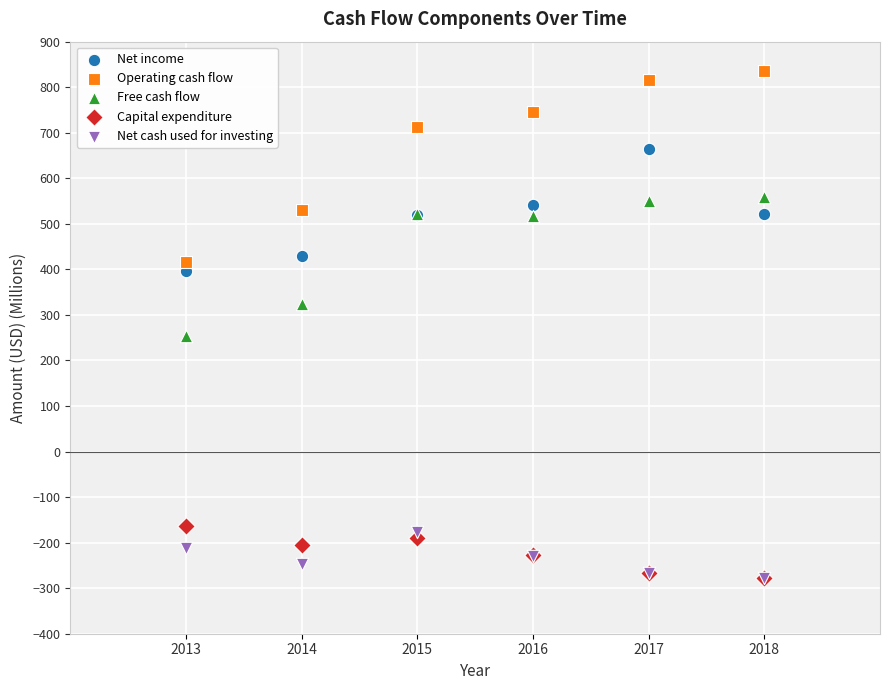

Across all series, what Y value is closest to 279?

253